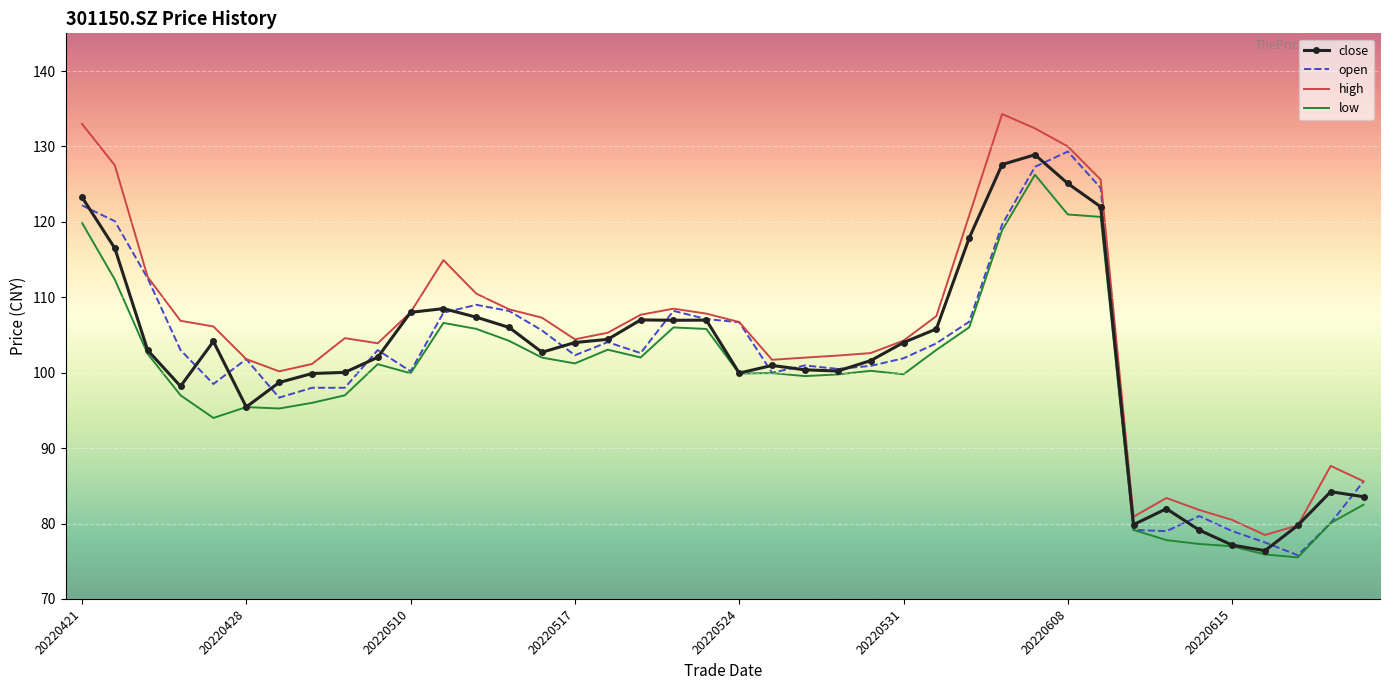

True or false: low and high cross at least once.

False